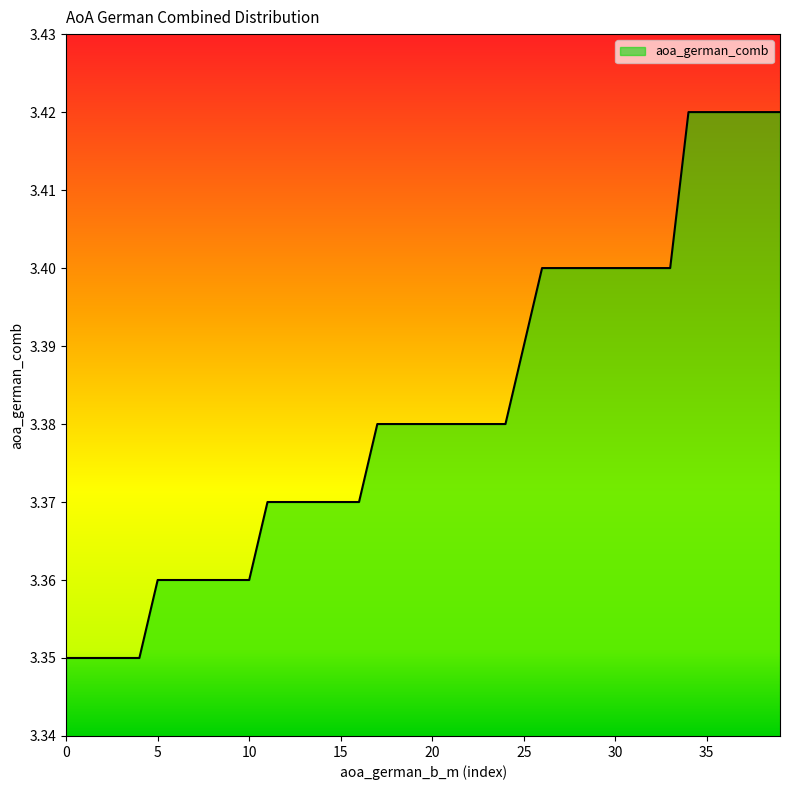

Does the chart display data point markers on the line(s)?

No